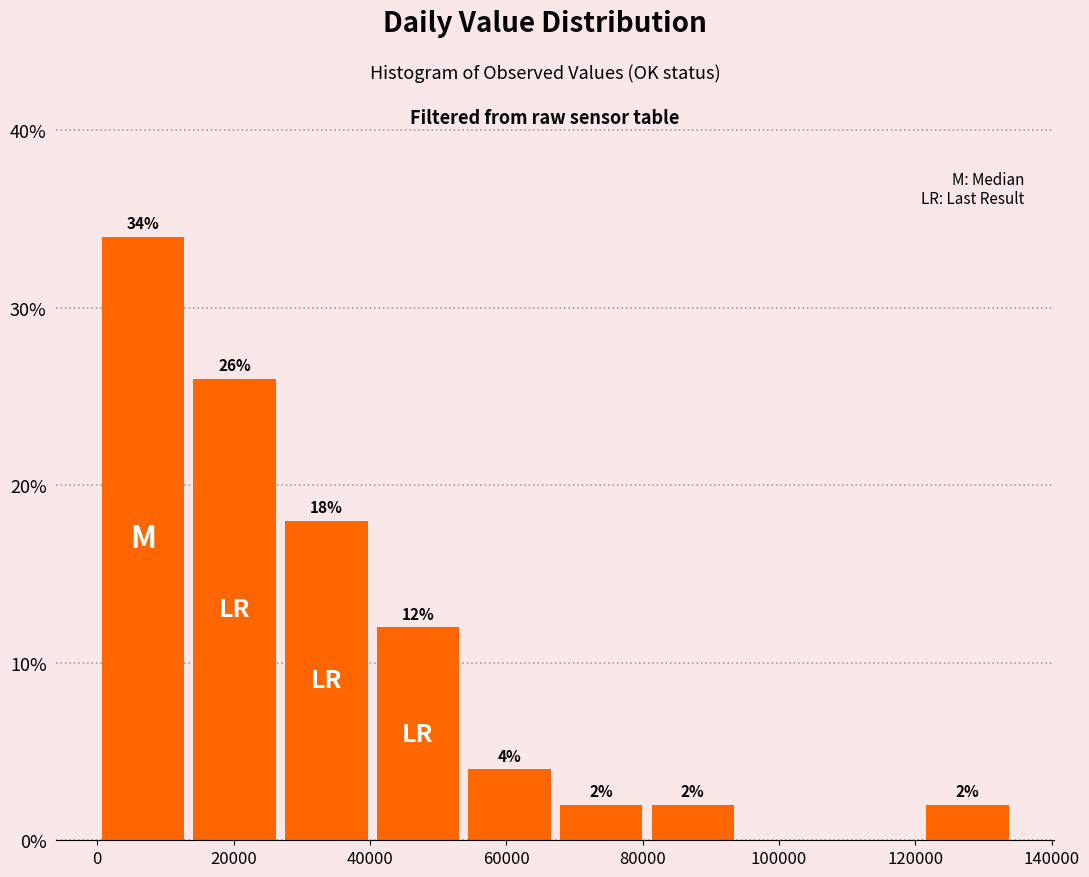

Which range on the x-axis has the tallest bar?

0 to 14000